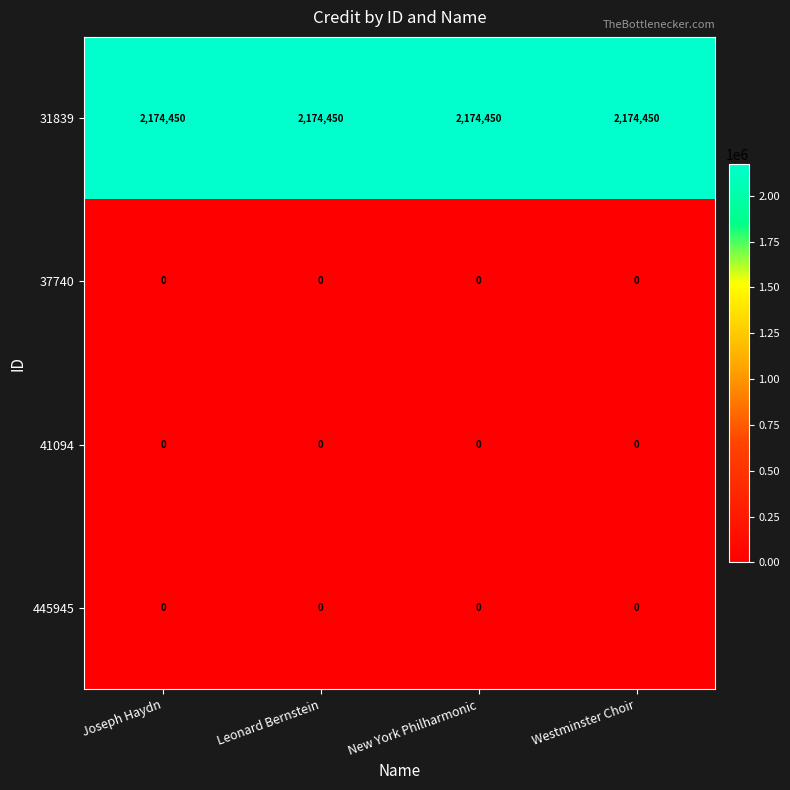

How many series are shown in this chart?

4